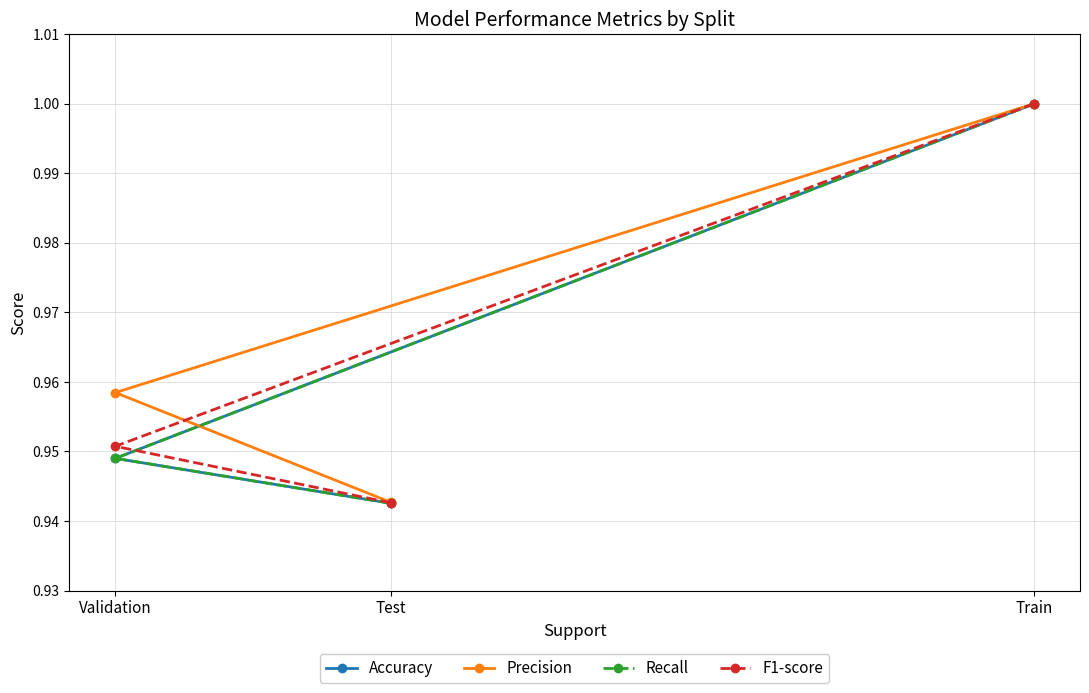

What value does the Precision series have at Test?

0.9